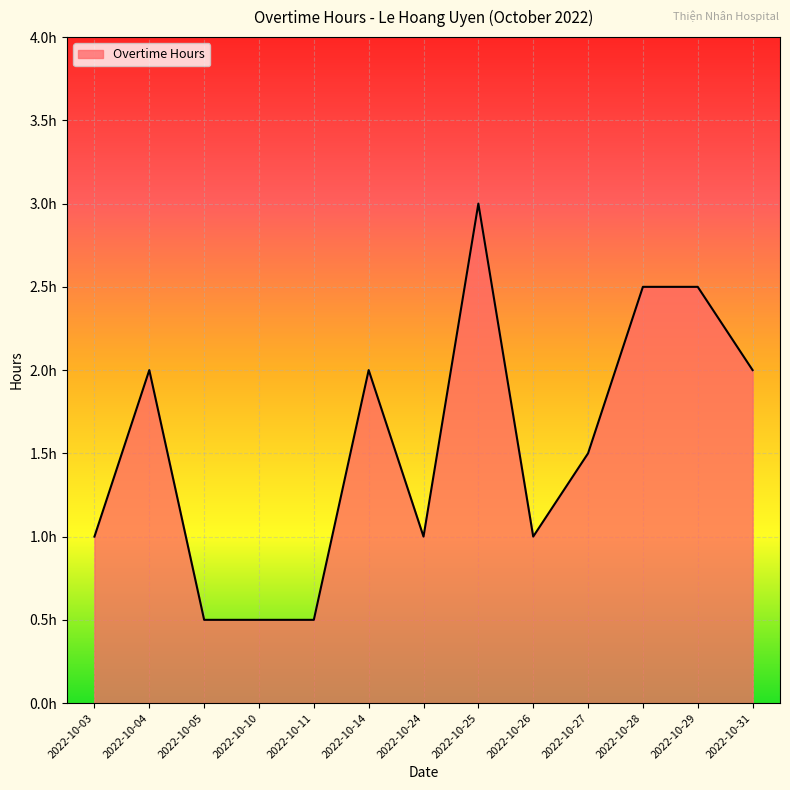

True or false: the data shows 2.8 at 2022-10-14.

False